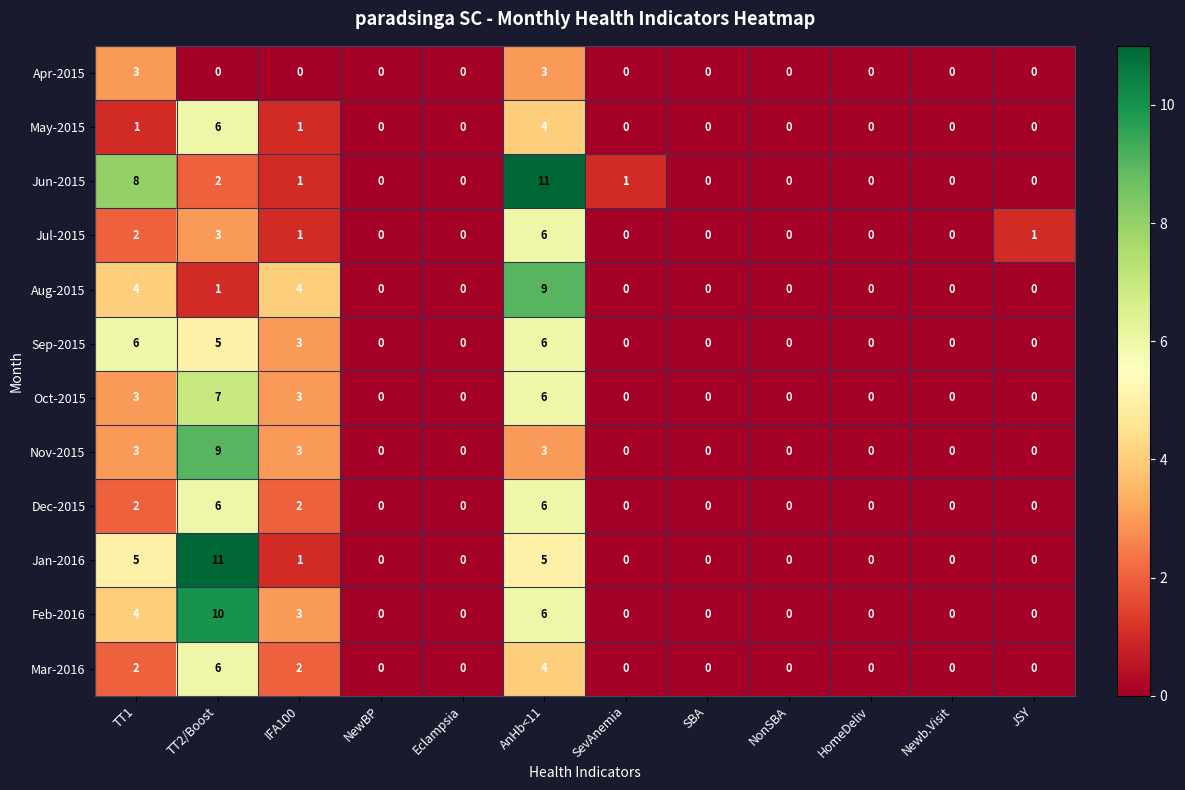

How many values in the Nov-2015 series exceed 0?

4